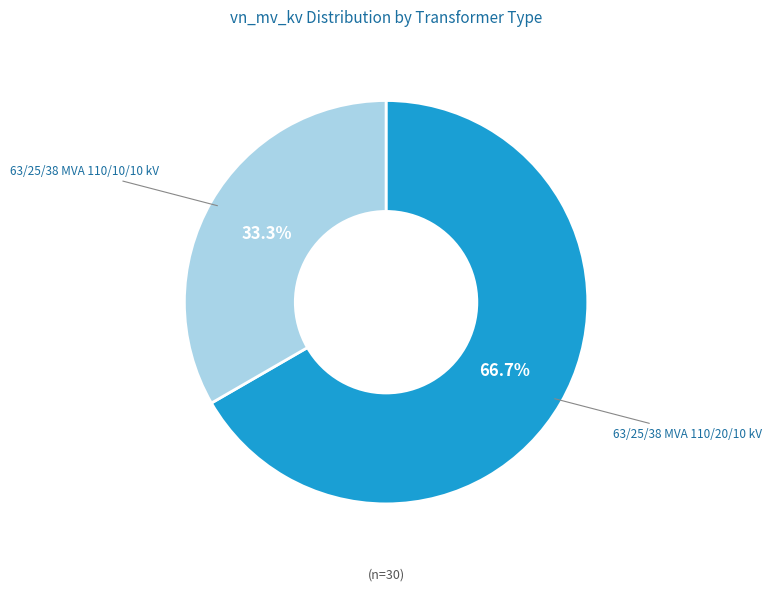

How many slices are in this pie chart?

2